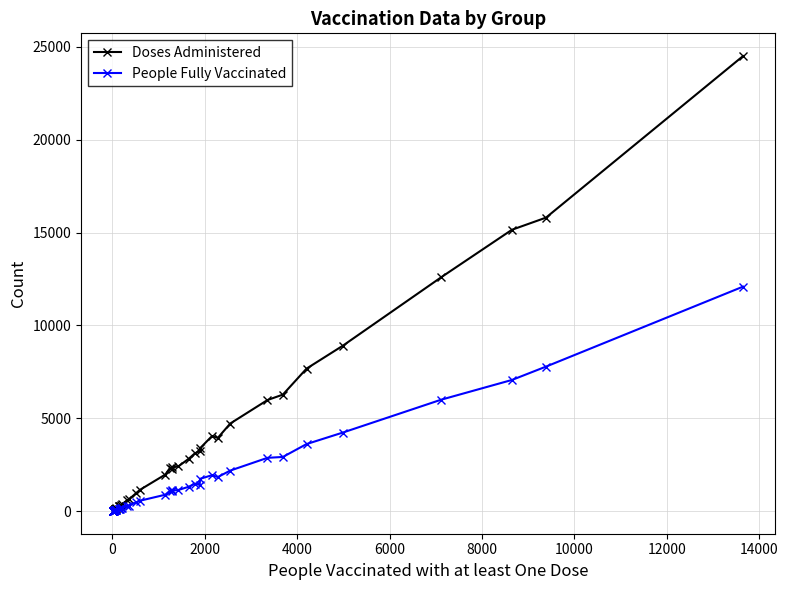

Is the value of People Fully Vaccinated at 10000 greater than the value of Doses Administered at 16000?

No